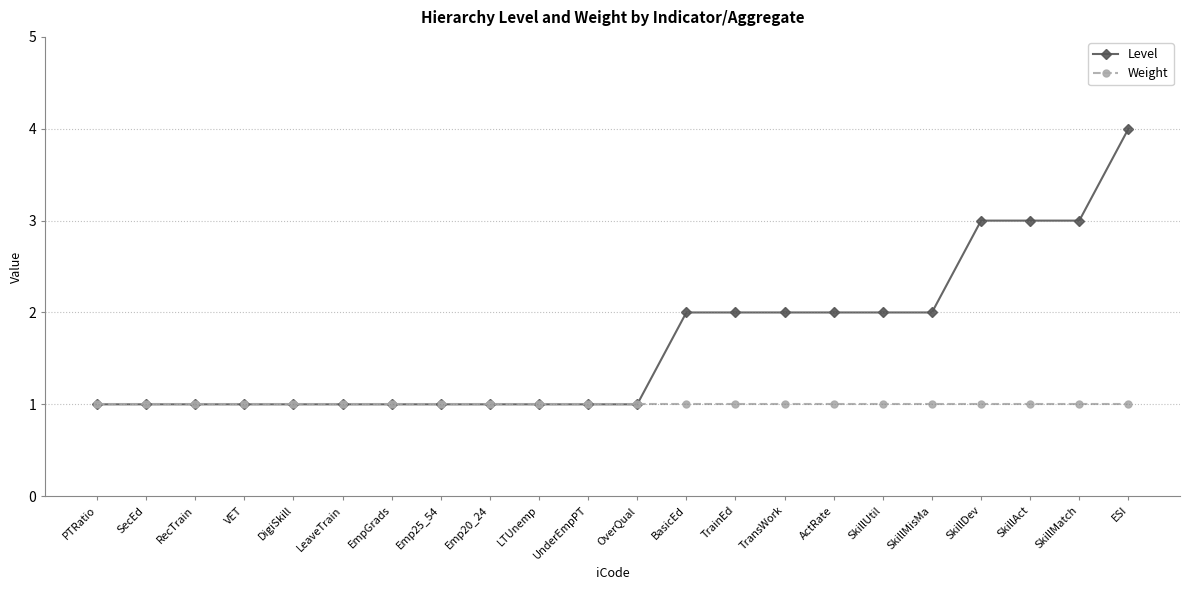

What are all the series names shown in the legend?

Level, Weight